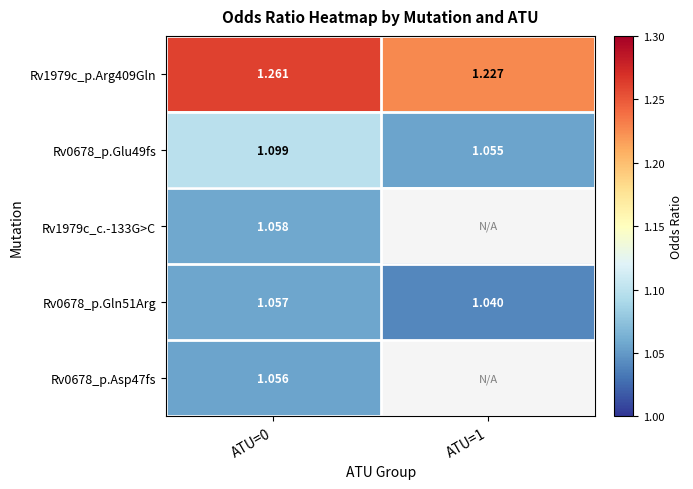

Which label corresponds to the largest value in the chart?

ATU=0